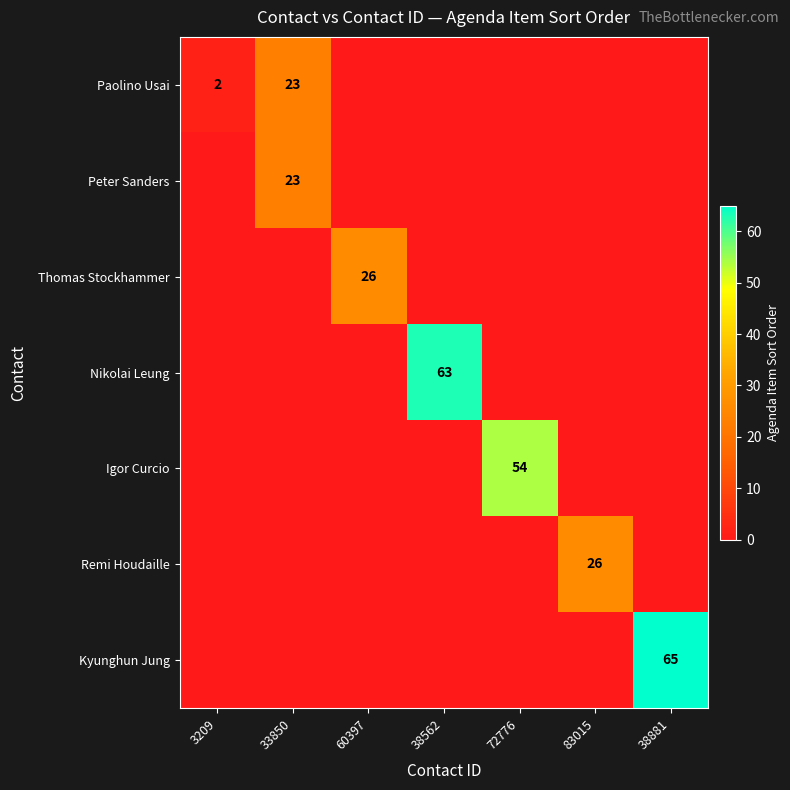

Is it true that Paolino Usai equals 10 at 60397?

False